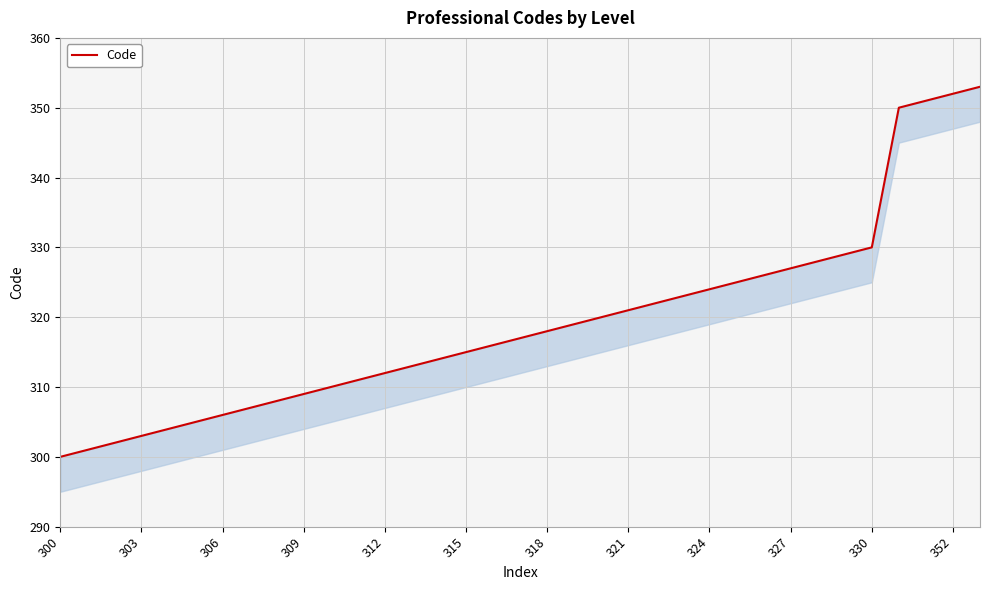

Is it true that the value at 312 is 472?

False